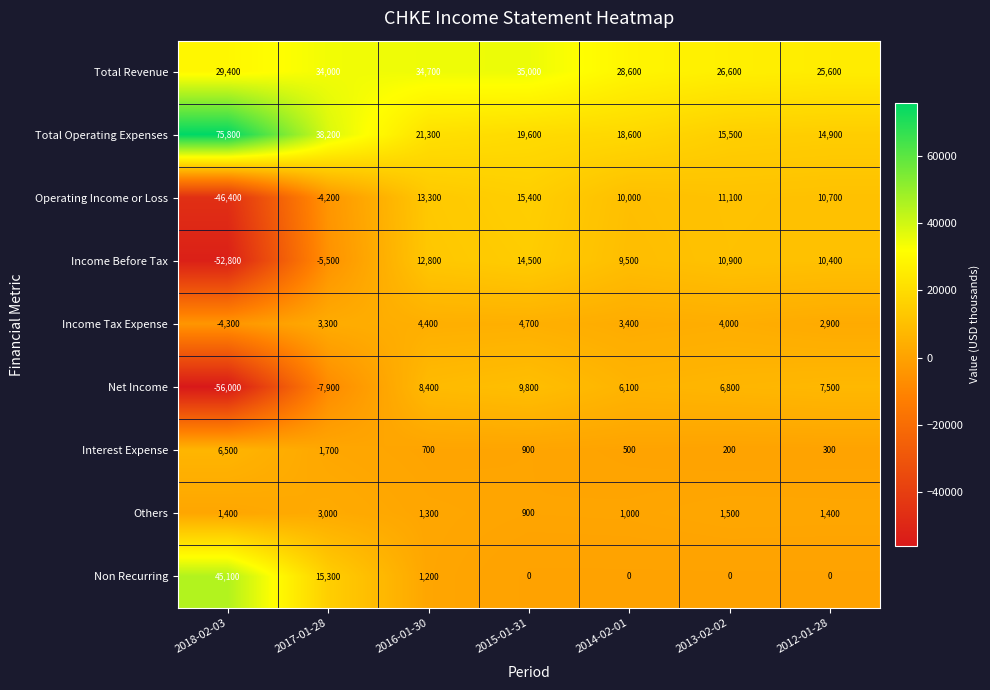

True or false: Total Revenue has a value of 26600 at 2013-02-02.

True